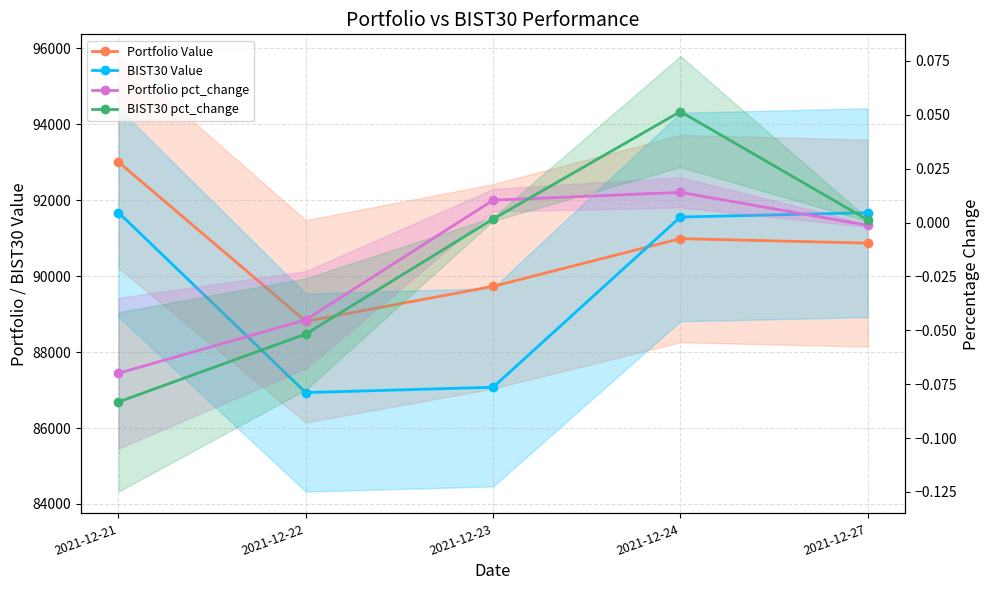

How many categories are shown in the chart?

5